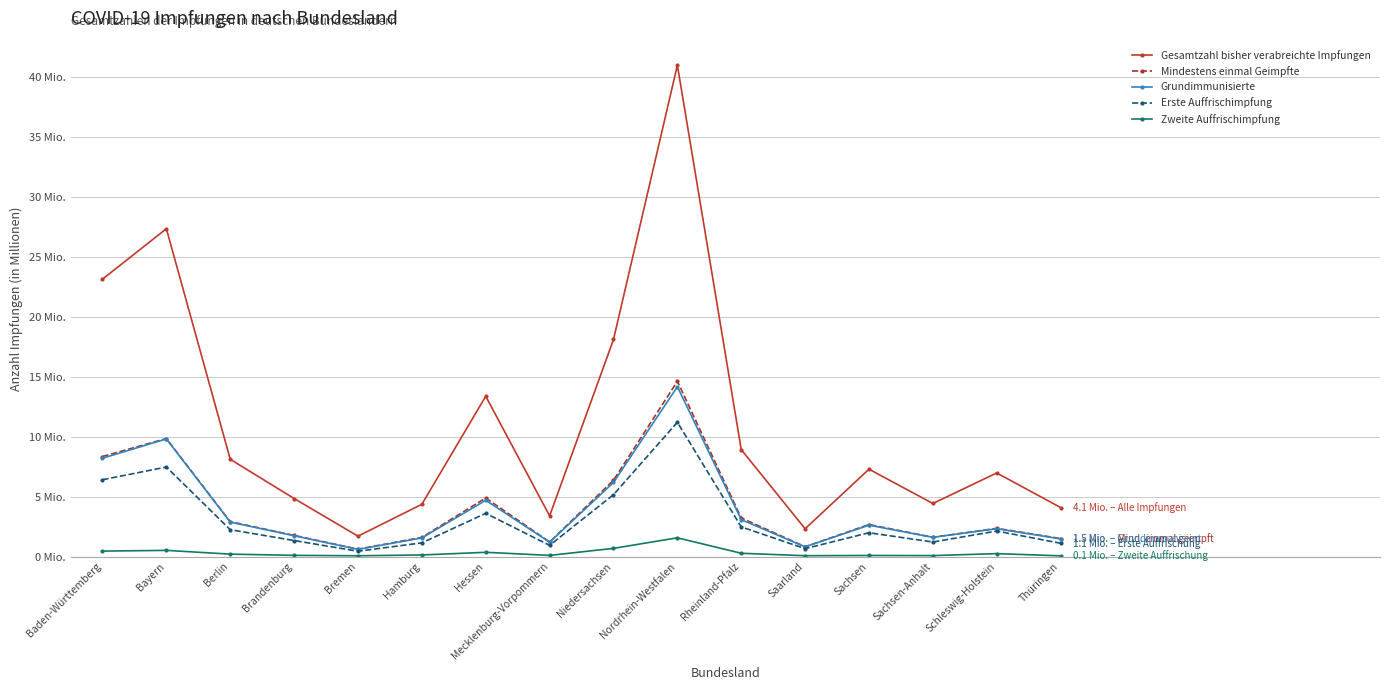

What position from the right is Nordrhein-Westfalen?

7